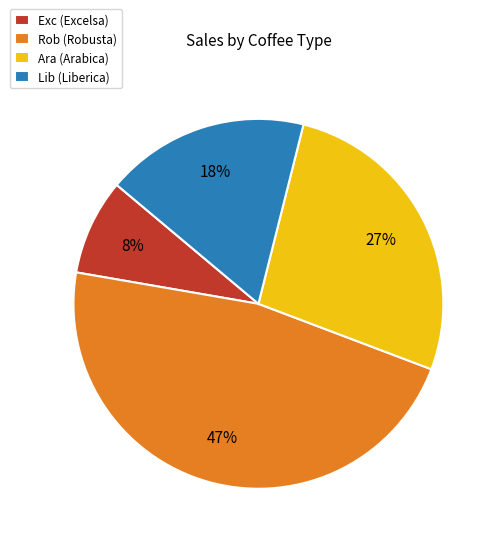

To the nearest percent, what percentage of the pie is Rob?

47%